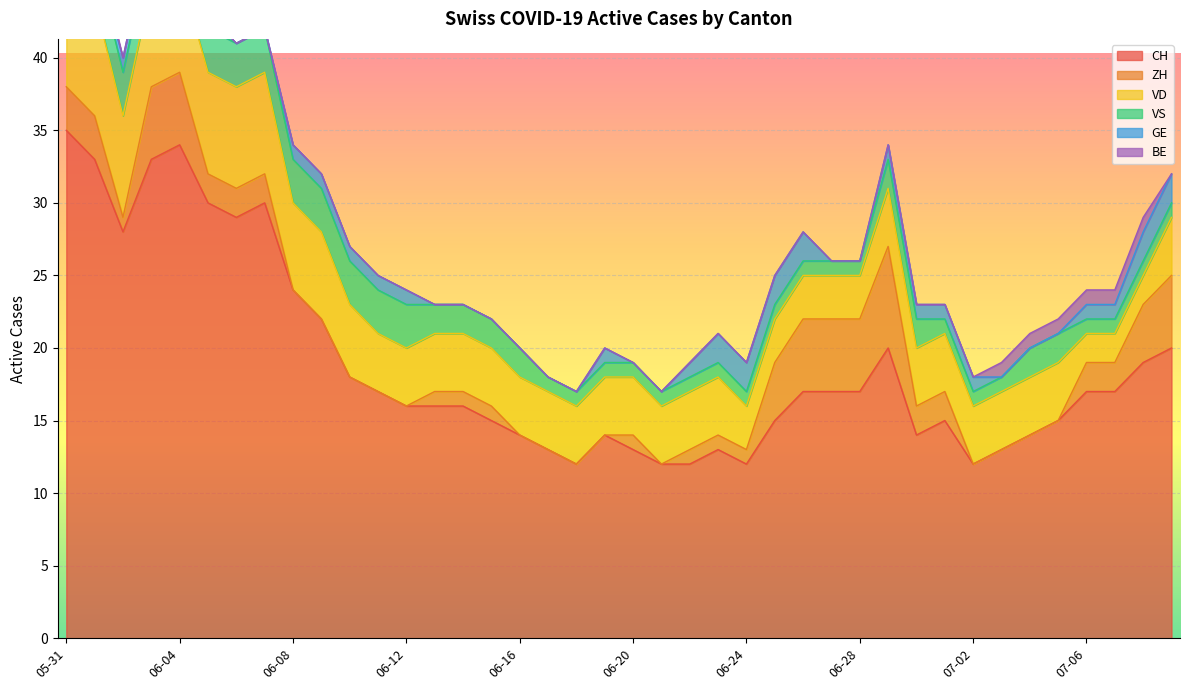

What is the sum of the VD values at 2020-06-30 and 2020-06-22?

8